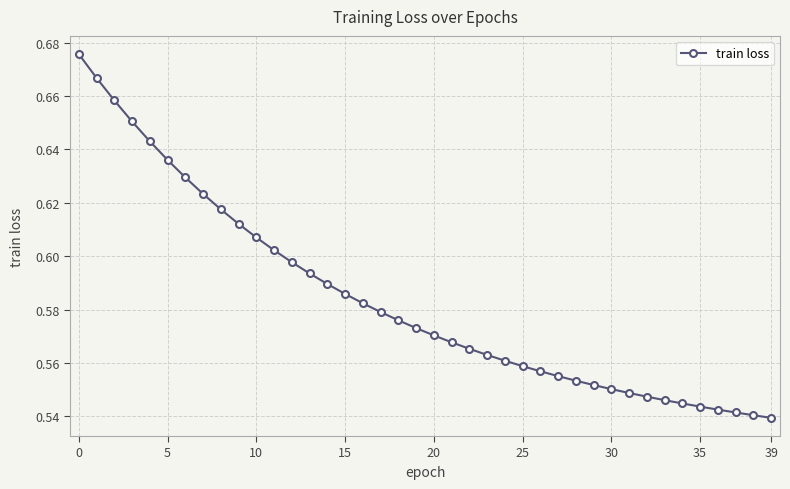

Which has a higher value, 10 or 30?

10